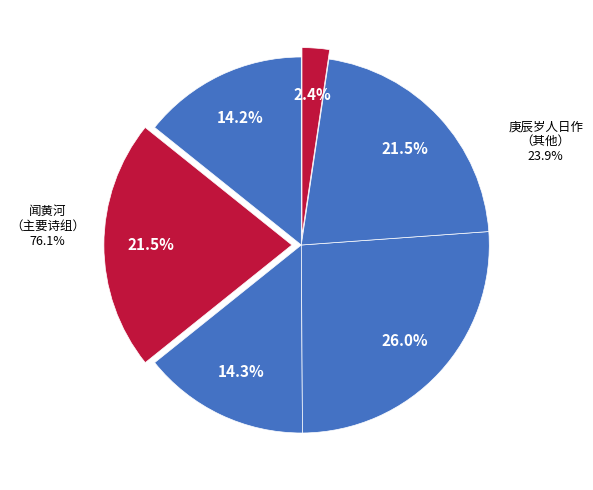

Is it true that 庚辰岁人日作，时闻黄河已复北流，老臣旧数论此，今斯言乃验 is 37% of the pie?

False